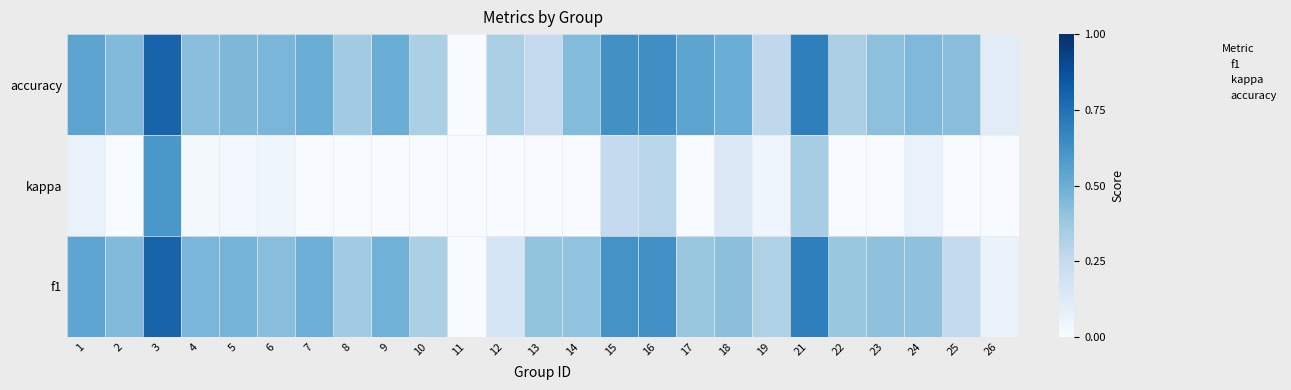

Which has a higher value, 16 or 10?

16